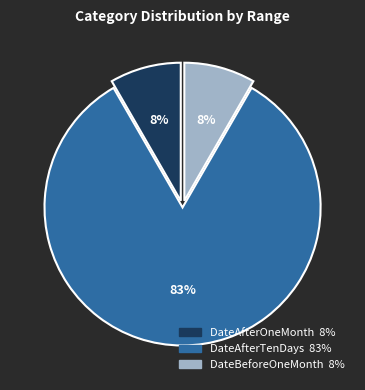

To the nearest percent, what is the average slice percentage?

33%